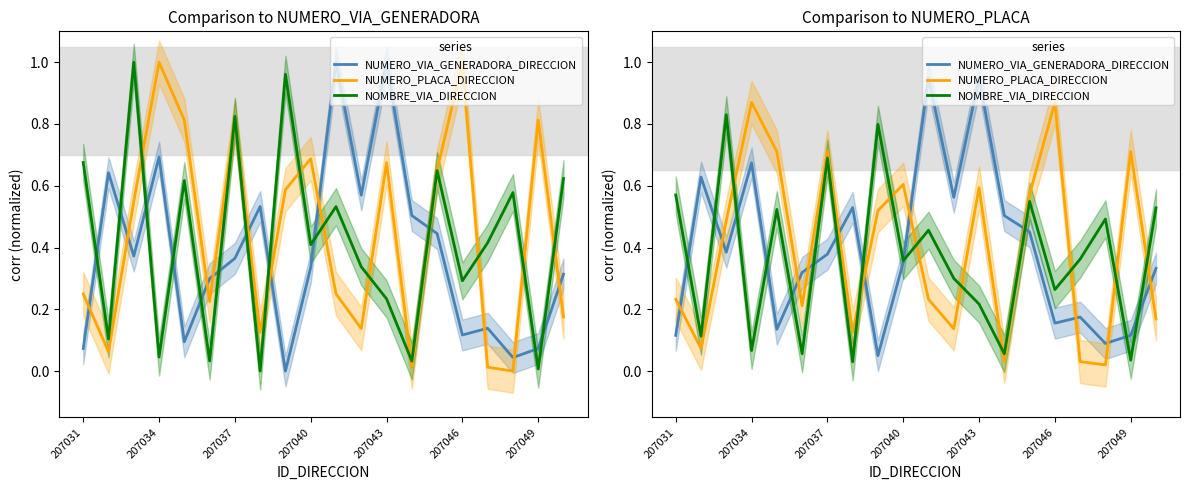

Does the chart have visible grid lines?

No